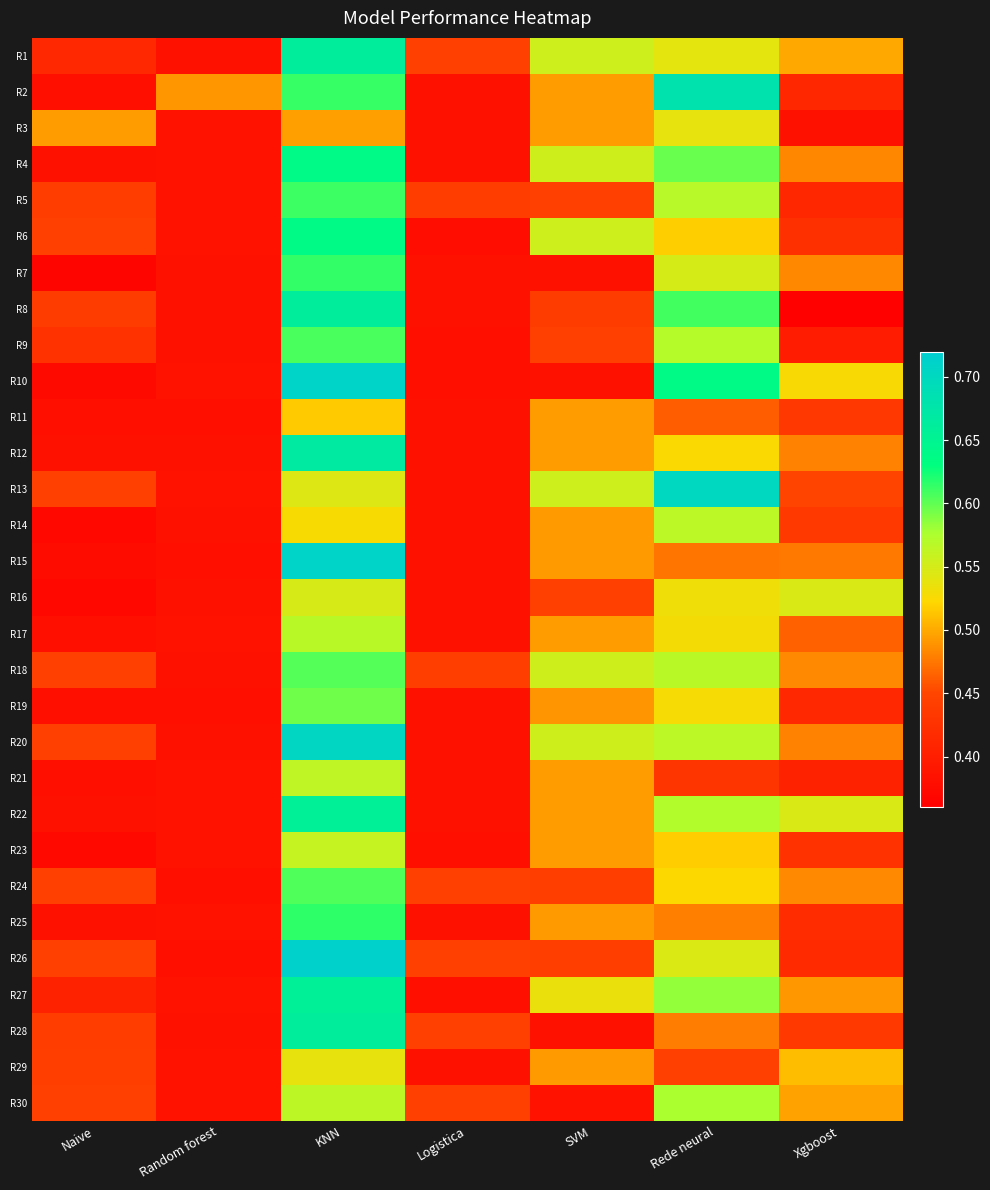

Which label corresponds to the largest value in the chart?

KNN